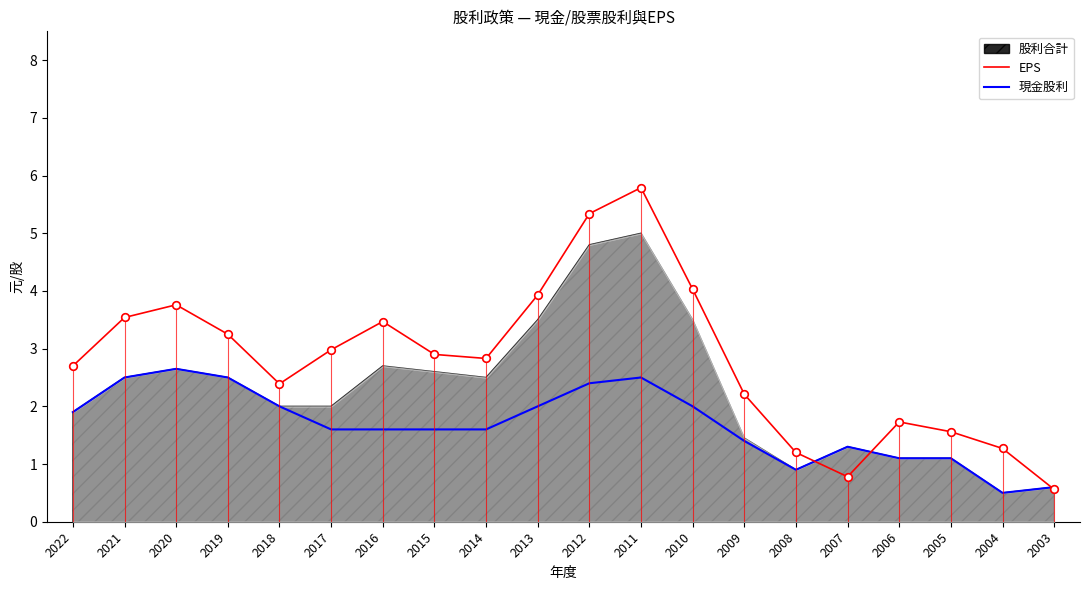

What is the total value across all series at 2014?

4.4